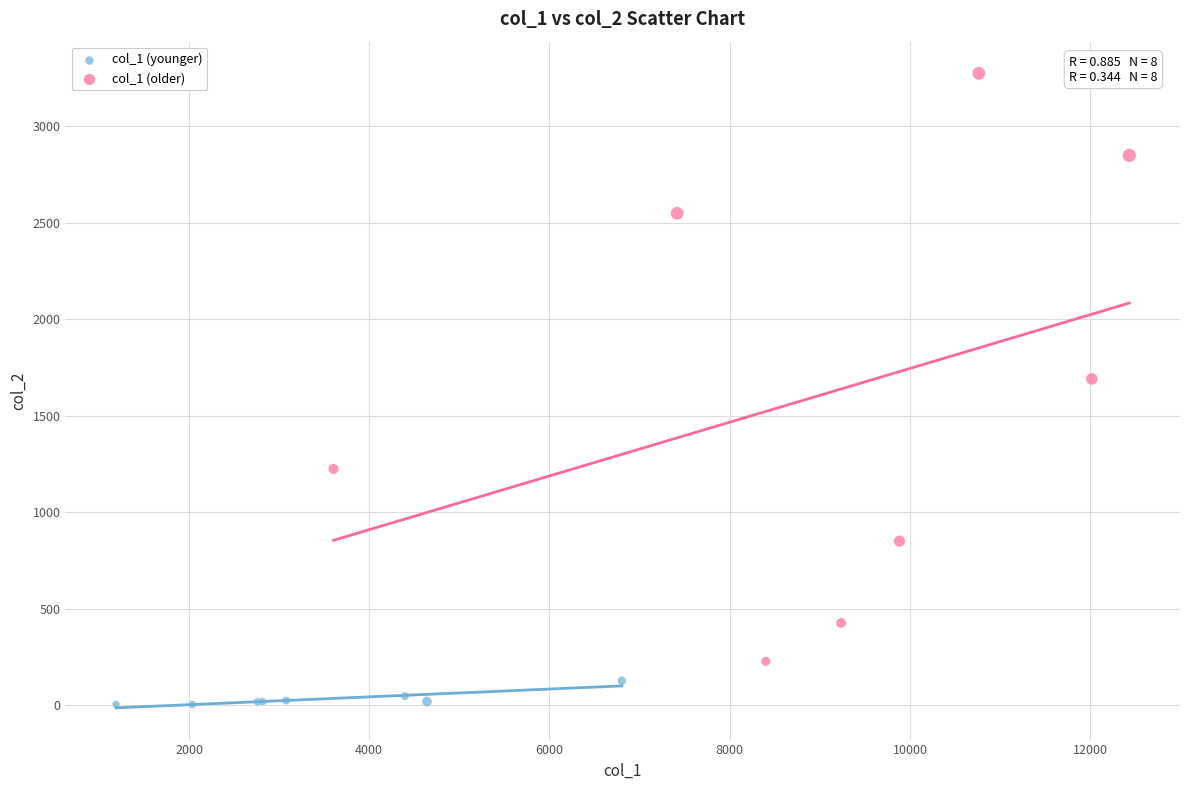

What are all the series names shown in the legend?

col_1 (younger), col_1 (older)